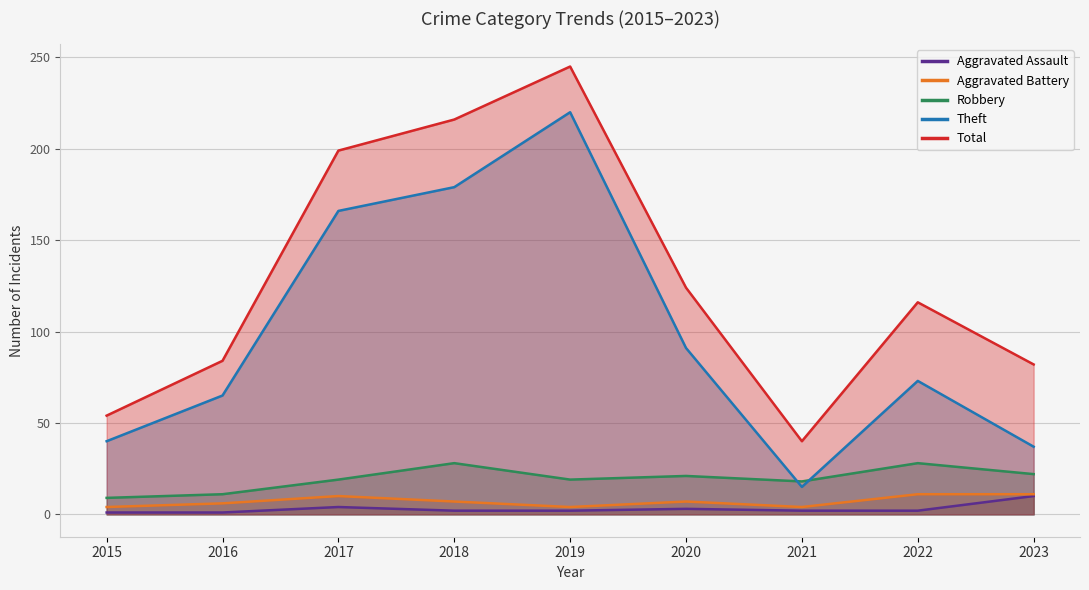

In Robbery, how many points are higher than both neighbors (excluding endpoints)?

3